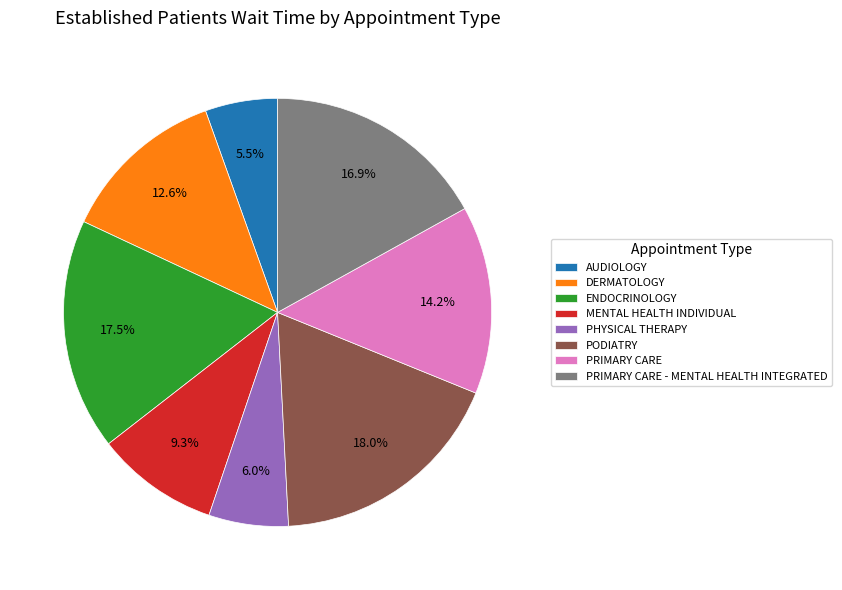

Which has a higher value, MENTAL HEALTH INDIVIDUAL or PRIMARY CARE?

PRIMARY CARE